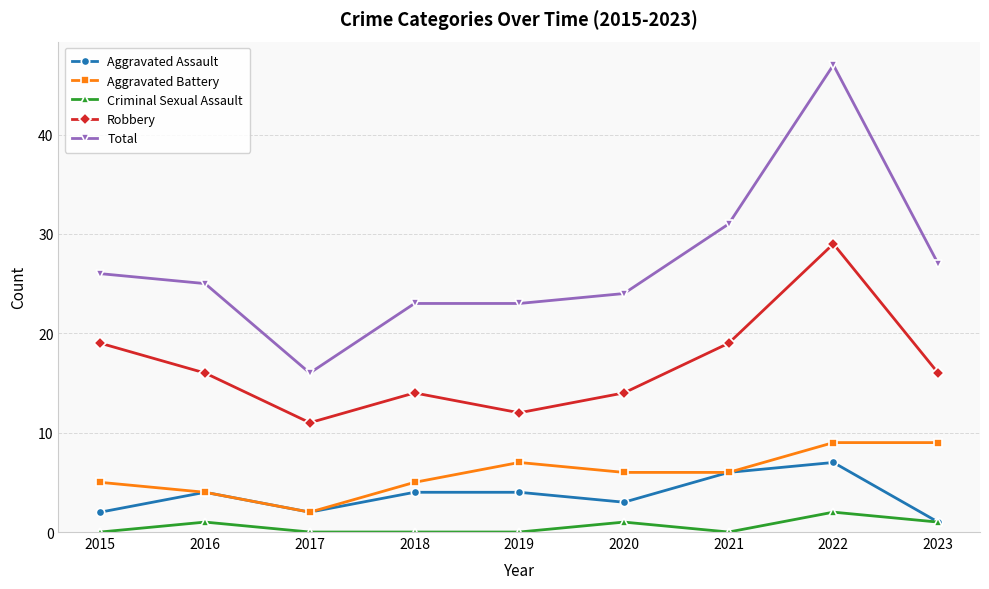

What is the value of the Aggravated Battery point at the 8th from the left?

9